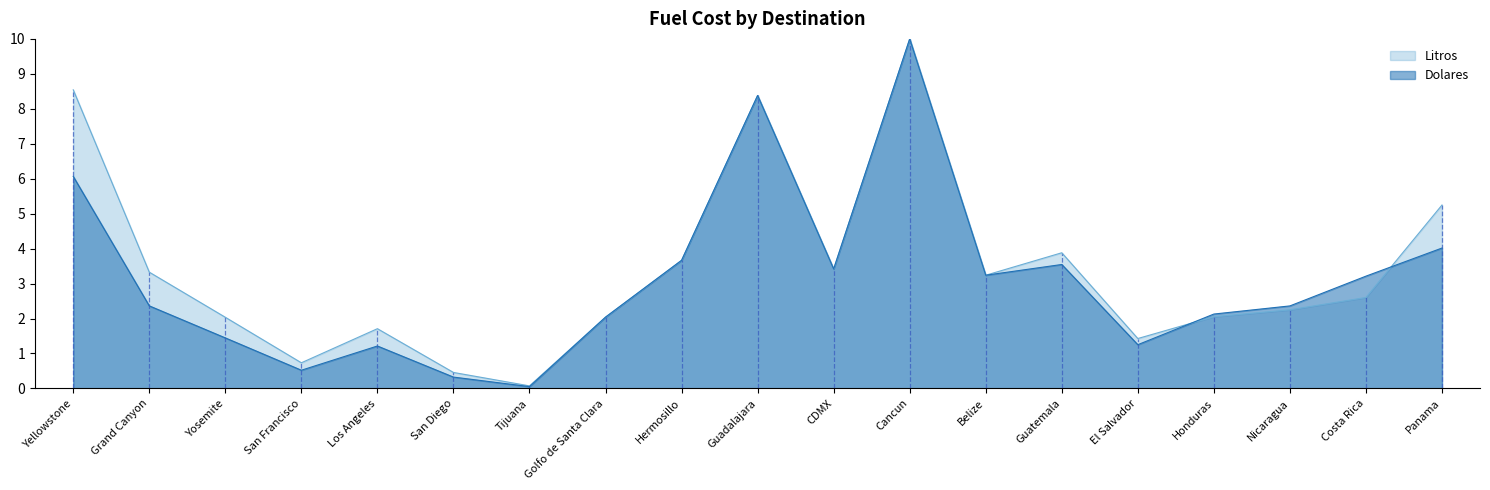

What is the lowest value of the Dolares series?

0.1